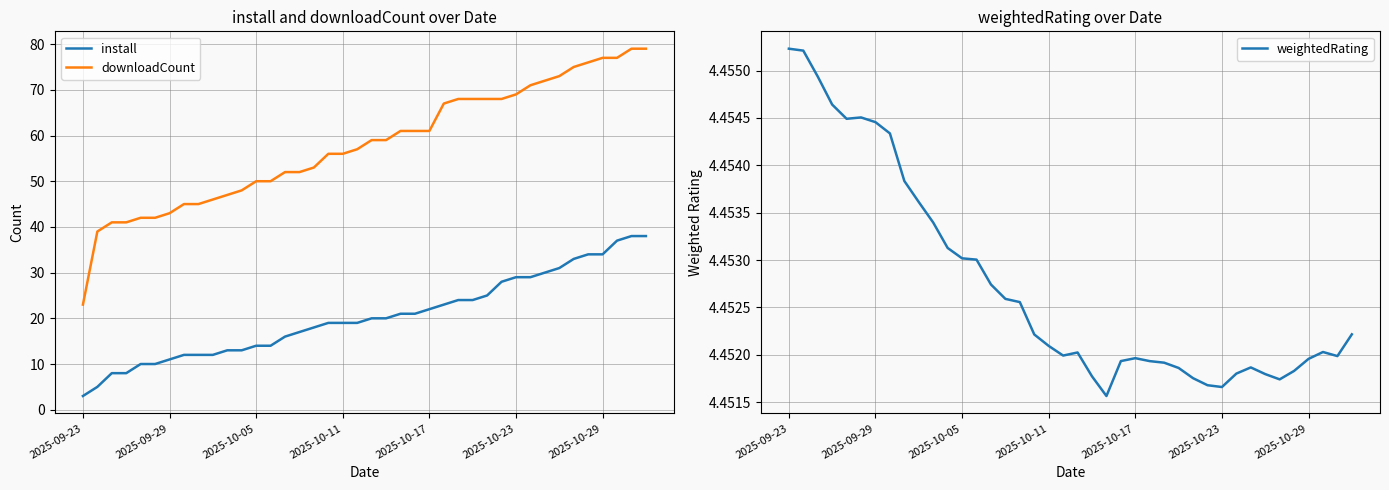

True or false: install has a value of 34 at 2025-10-29.

True